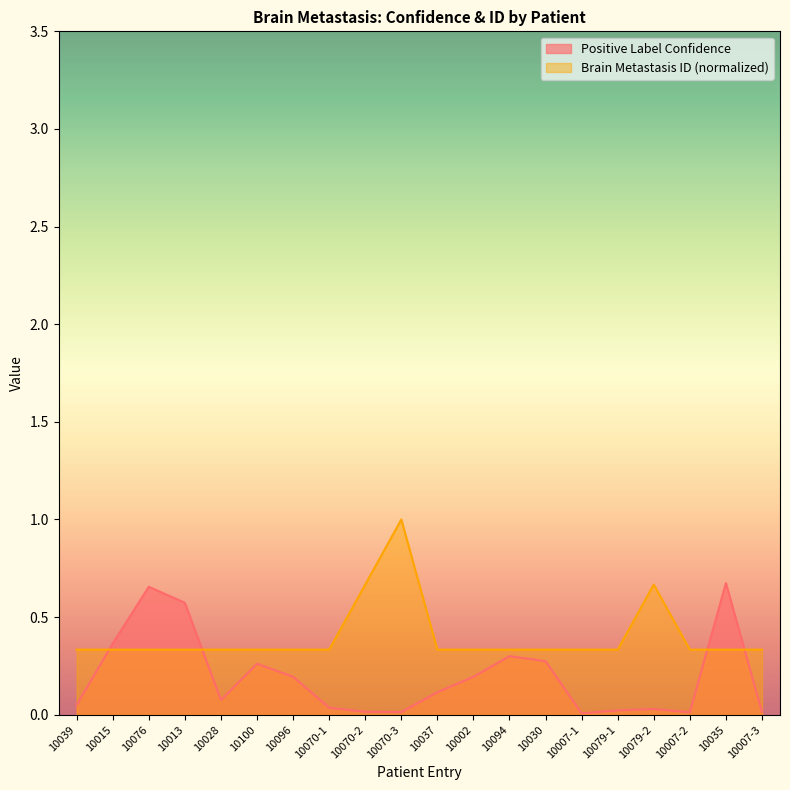

How many interior local valleys does the Positive Label Confidence series have?

4